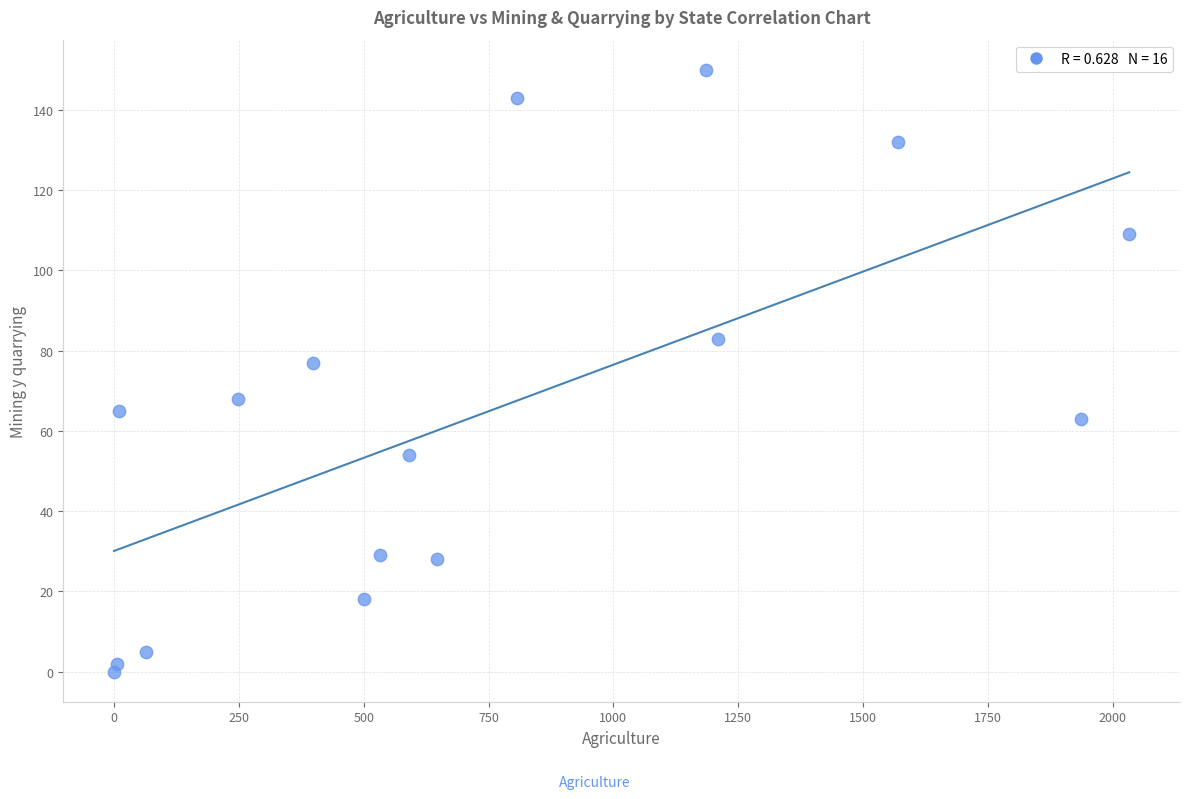

What Y value in the scatter plot is closest to 75?

77